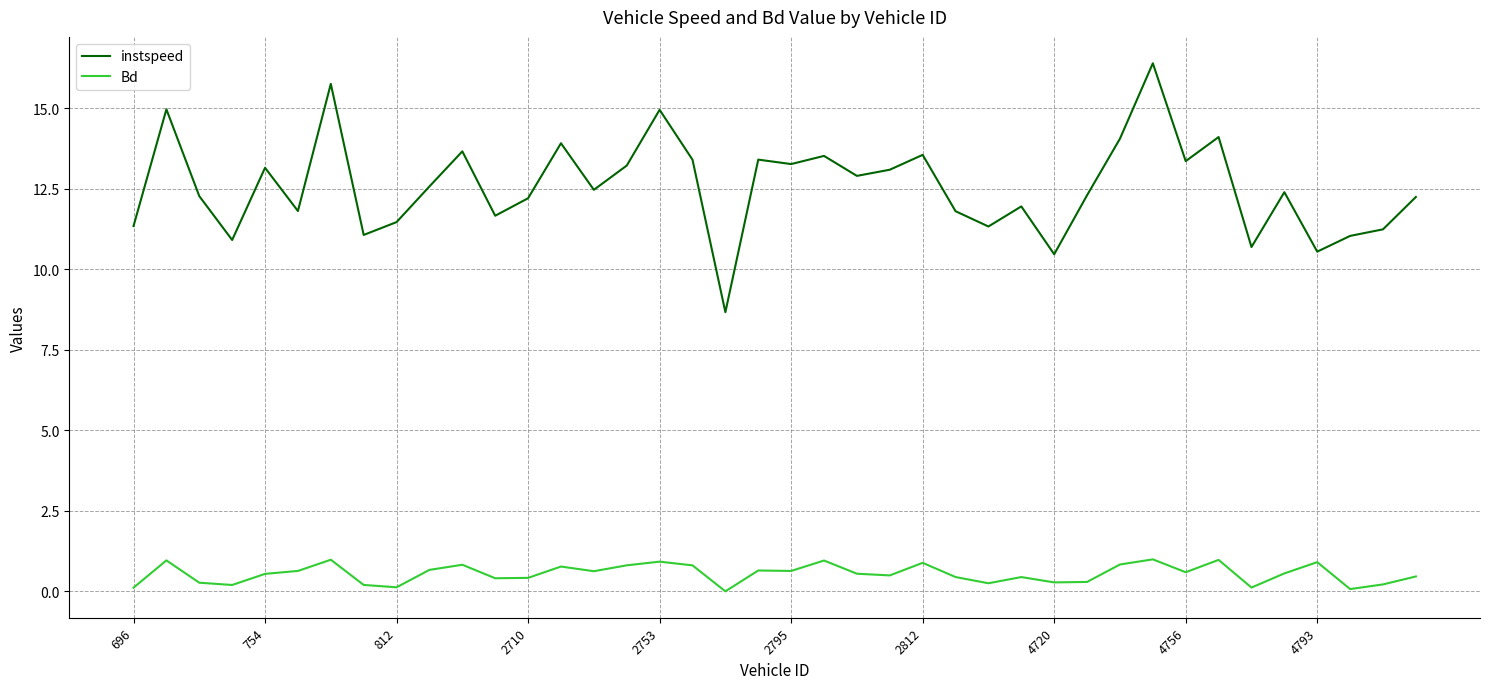

Which series has the widest spread of values?

instspeed